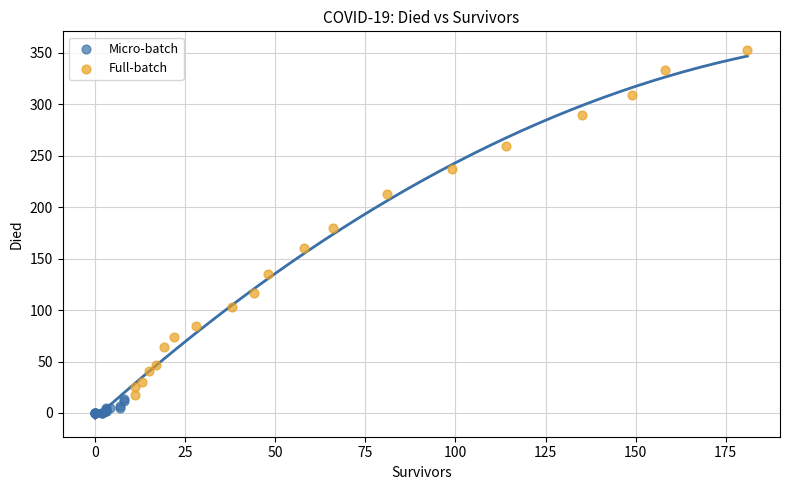

Which series reaches the maximum Y coordinate?

Full-batch